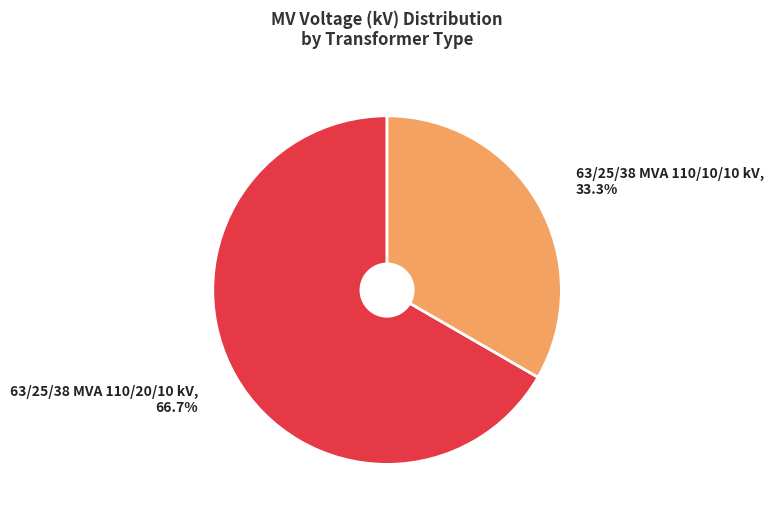

Is the sum of 63/25/38 MVA 110/10/10 kV and 63/25/38 MVA 110/20/10 kV greater than half?

Yes